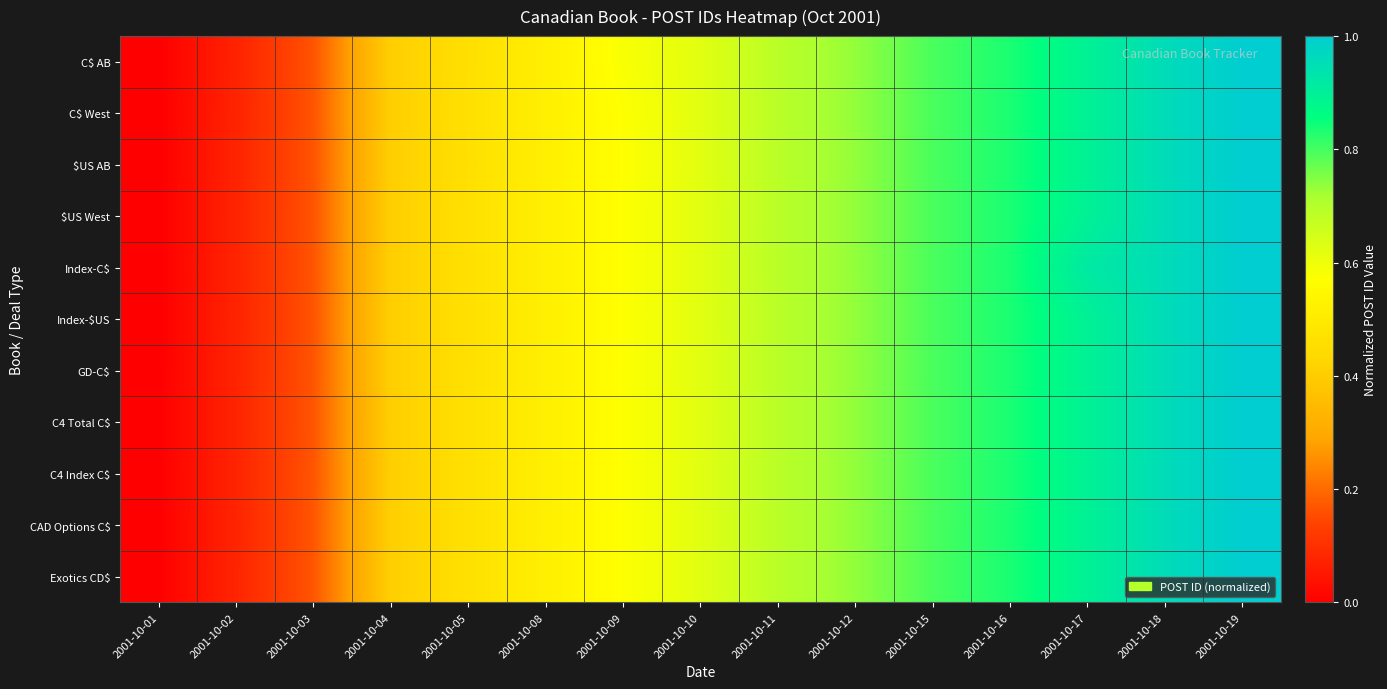

Rank the series by their maximum value, from lowest to highest.

C$ AB, $US AB, Index-$US, C$ West, $US West, Index-C$, GD-C$, C4 Total C$, C4 Index C$, CAD Options C$, Exotics CD$